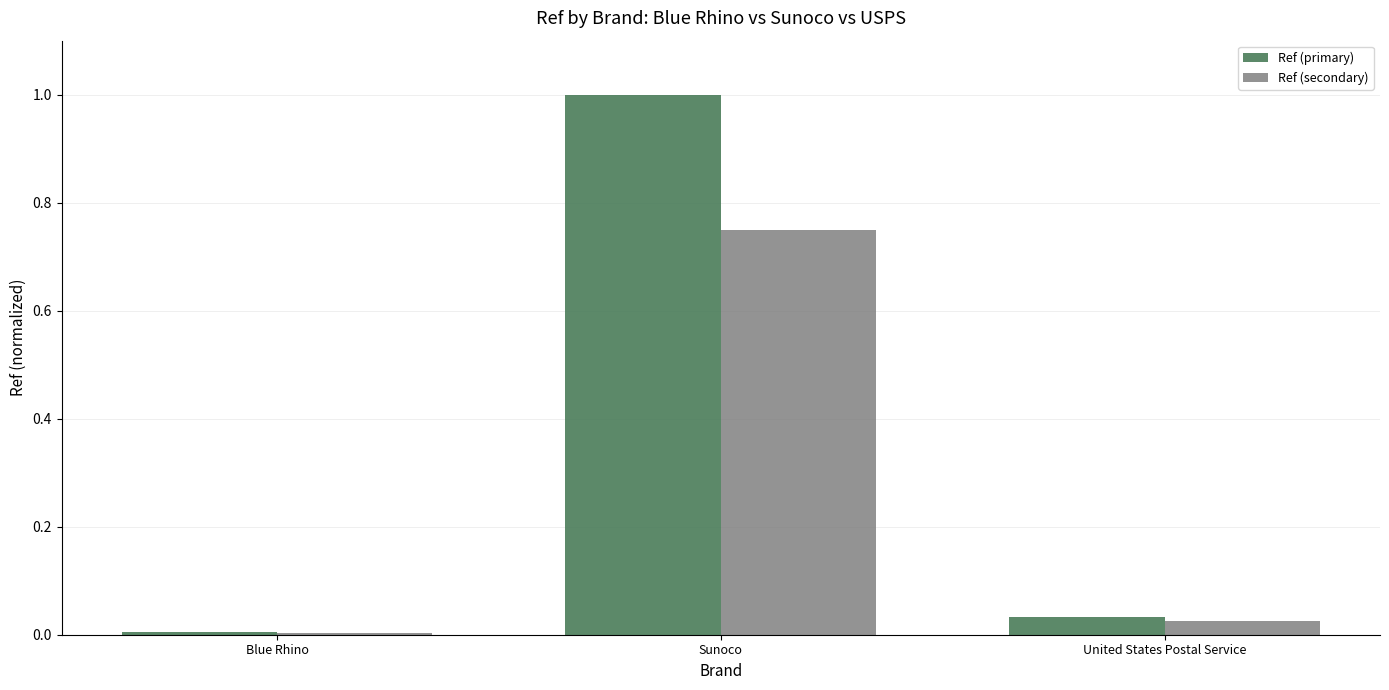

Is the value of Ref (secondary) at United States Postal Service greater than the value of Ref (primary) at Blue Rhino?

Yes